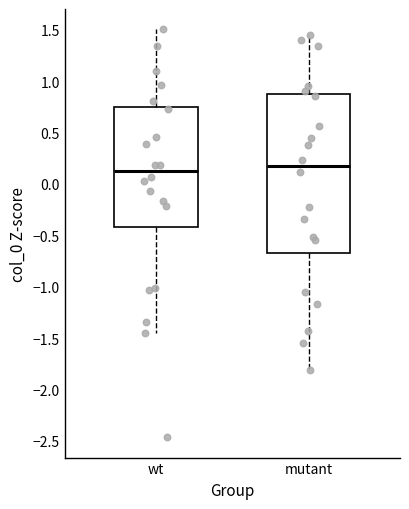

Reading left to right, read every box against the y-axis: the position of its median line, the range the box covers, and the ends of its whiskers. The values are not printed on the chart, so give them approximately, as read against the axis.

wt: median 0.15, box -0.40 to 0.75, whiskers -1.45 to 1.50
mutant: median 0.15, box -0.65 to 0.85, whiskers -1.80 to 1.45